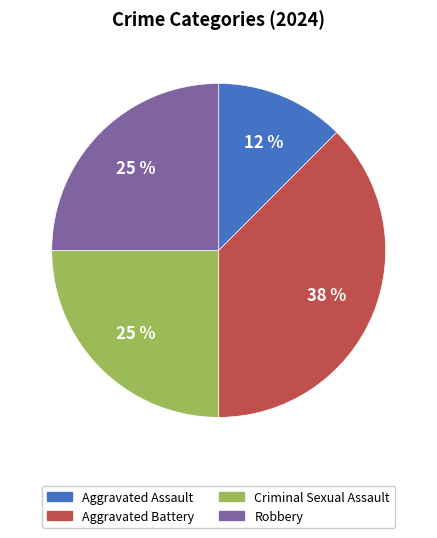

Combined, do Criminal Sexual Assault and Aggravated Assault account for over 50%?

No